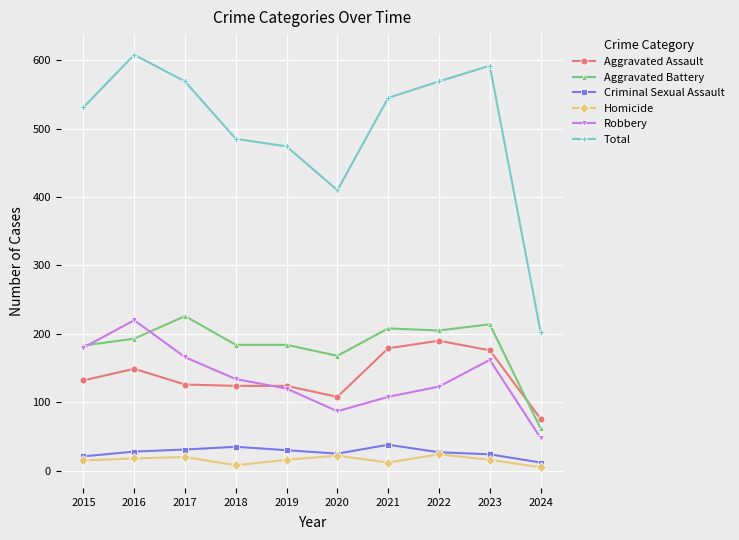

What is the average value of the Aggravated Battery series?

183